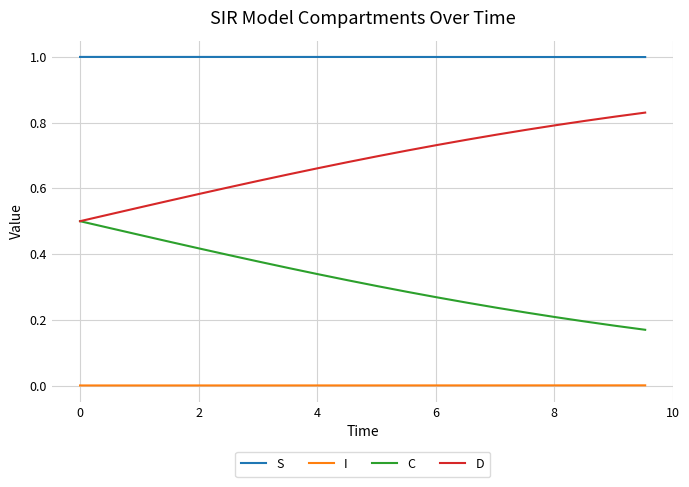

Rank the series by their maximum value, from highest to lowest.

S, D, C, I